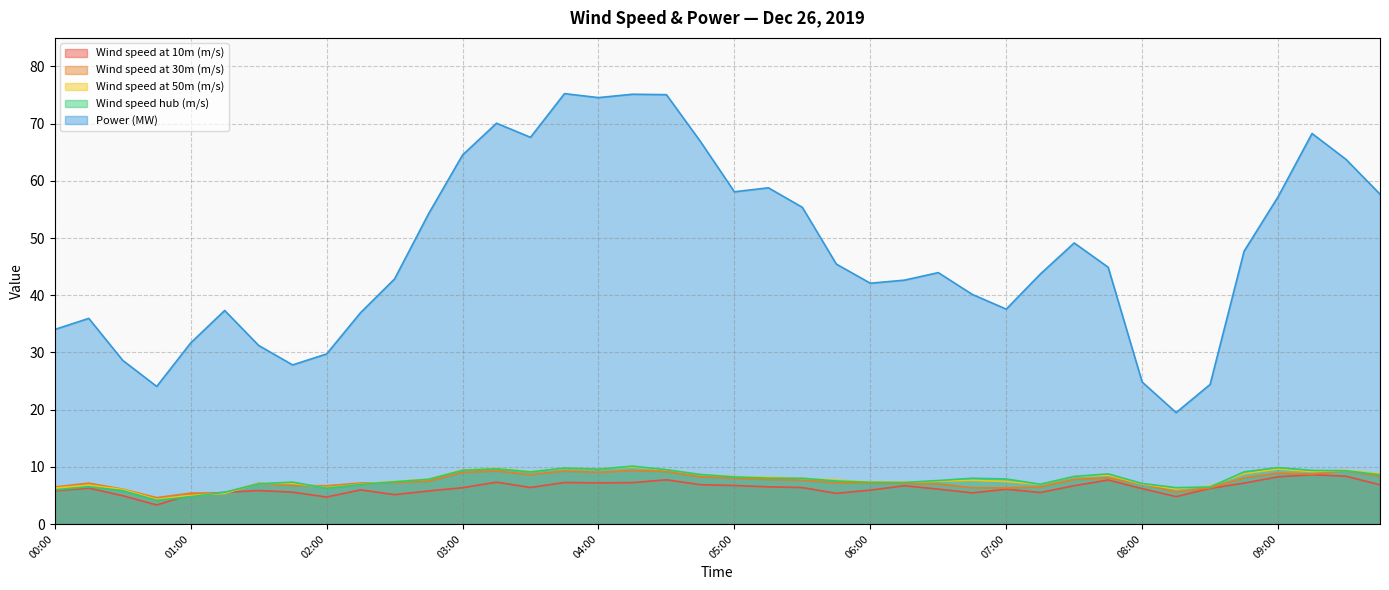

At how many categories does at least one series exceed 18?

40